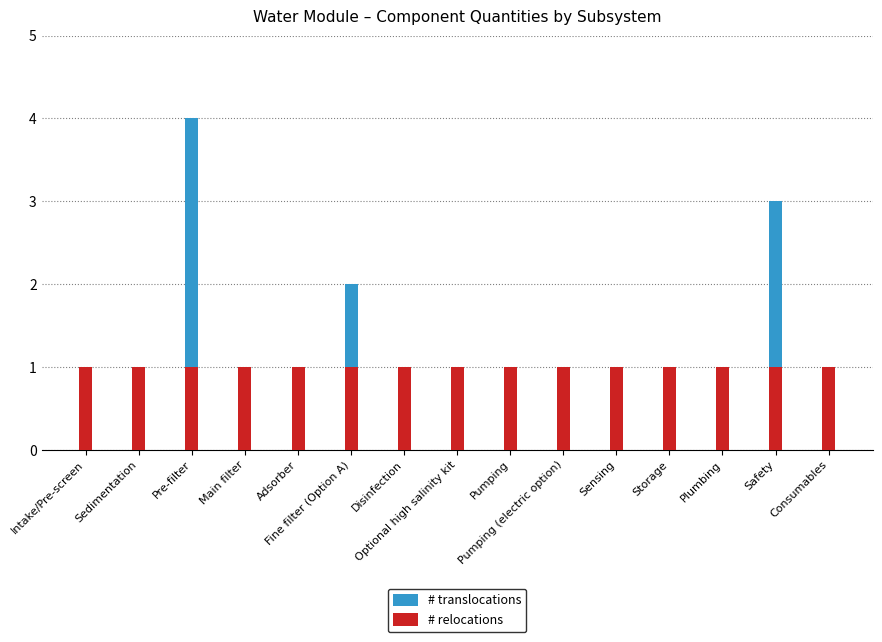

Reading right to left, what are all the values shown in this chart?

# translocations: 1	3	1	1	1	1	1	1	1	2	1	1	4	1	1
# relocations: 1	1	1	1	1	1	1	1	1	1	1	1	1	1	1